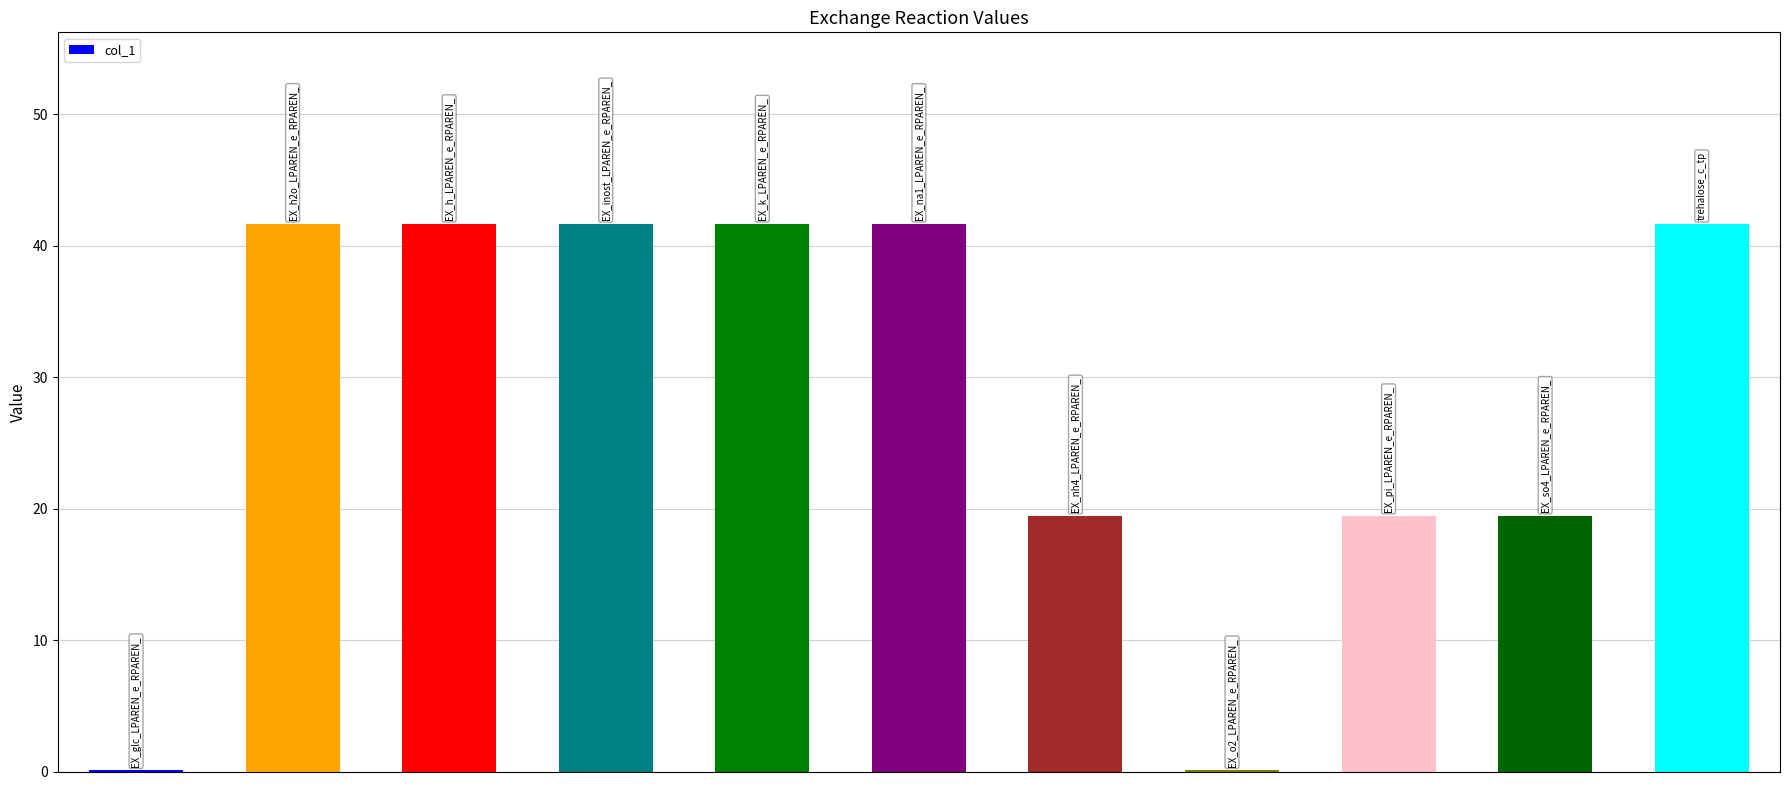

How many distinct data groups are displayed?

1